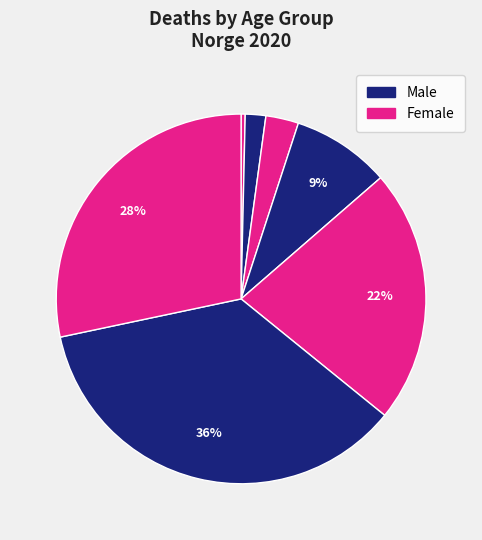

How many slices are in this pie chart?

7